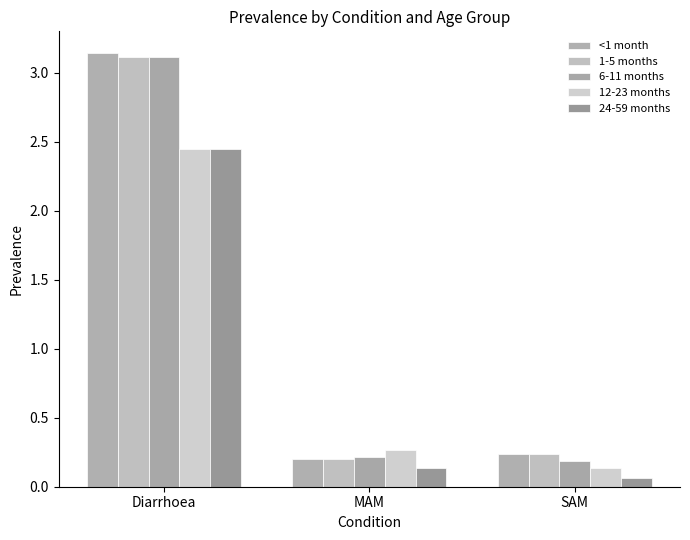

What is the total value across all series at Diarrhoea?

14.3